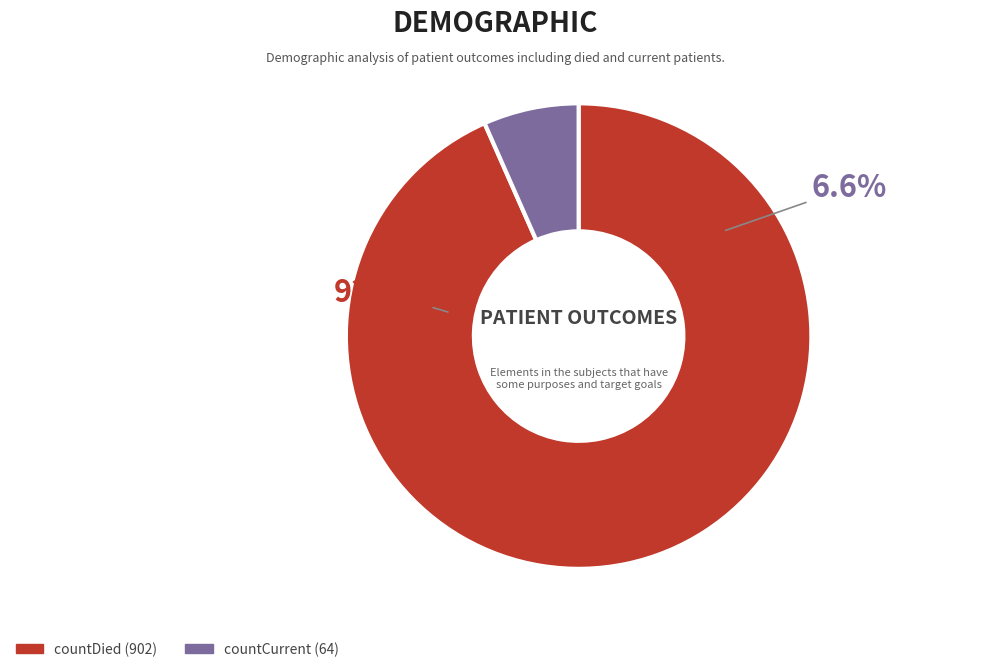

True or false: countCurrent accounts for 21% of the total.

False